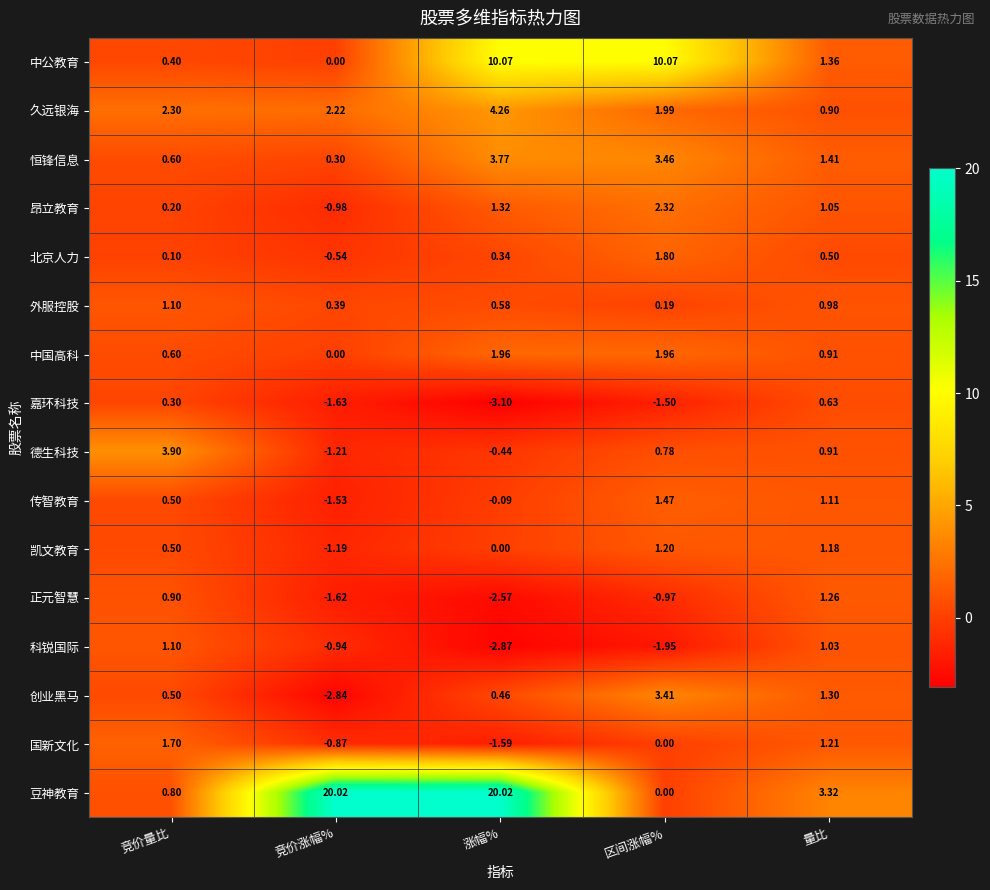

Which series has the largest range (max minus min)?

豆神教育